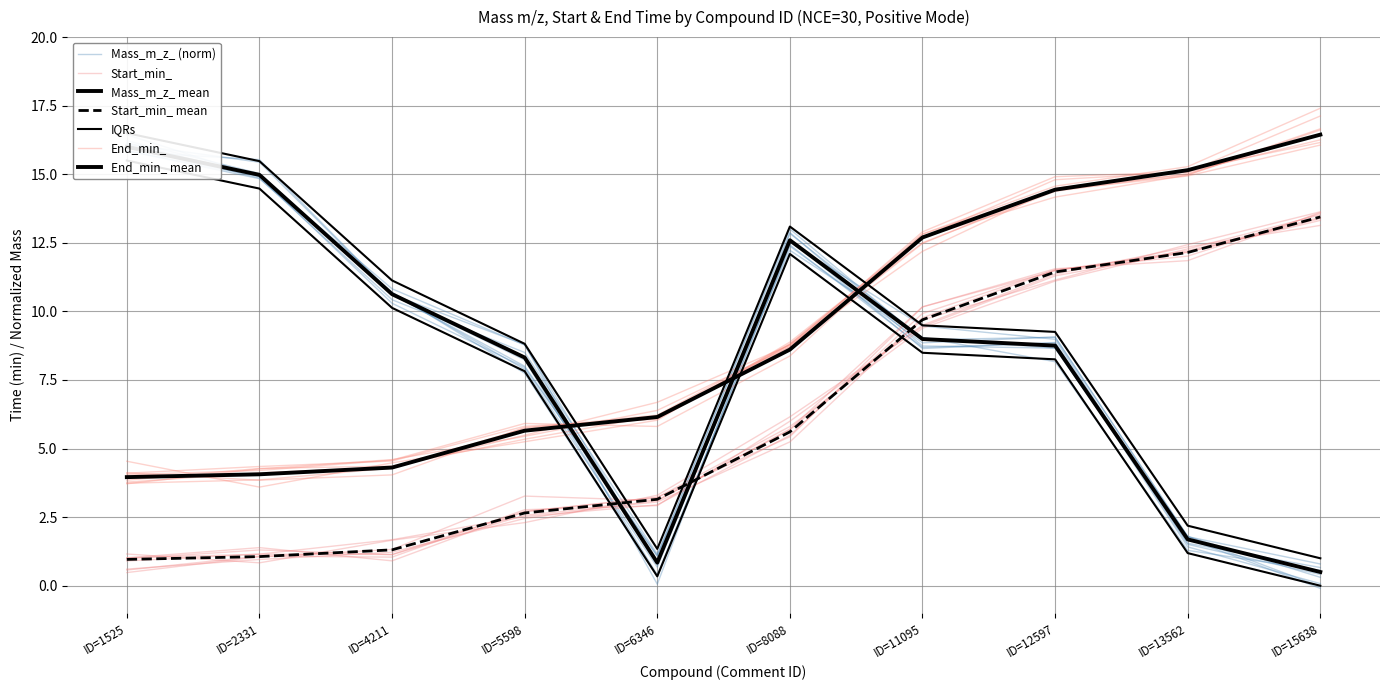

List the labels in order of Start_min_ value, smallest first.

ID=1525, ID=2331, ID=4211, ID=5598, ID=6346, ID=8088, ID=11095, ID=12597, ID=13562, ID=15638